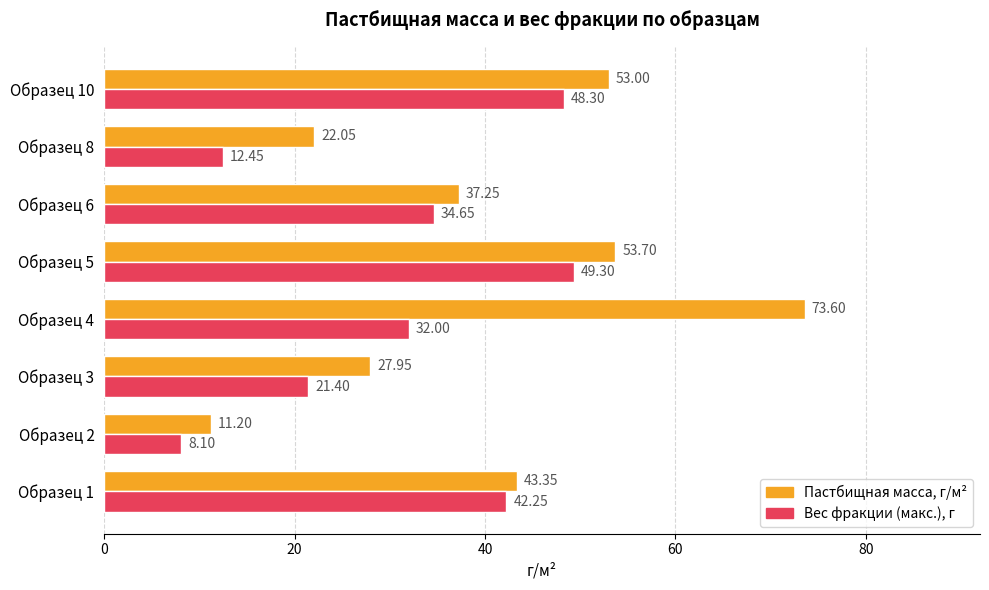

How many data points does each series have?

8